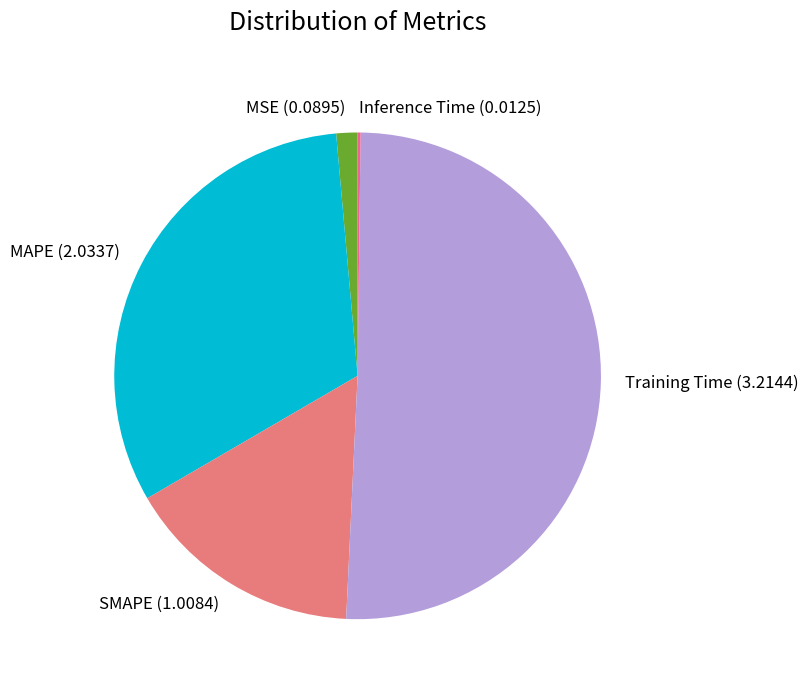

What is the largest slice in the pie chart?

Training Time